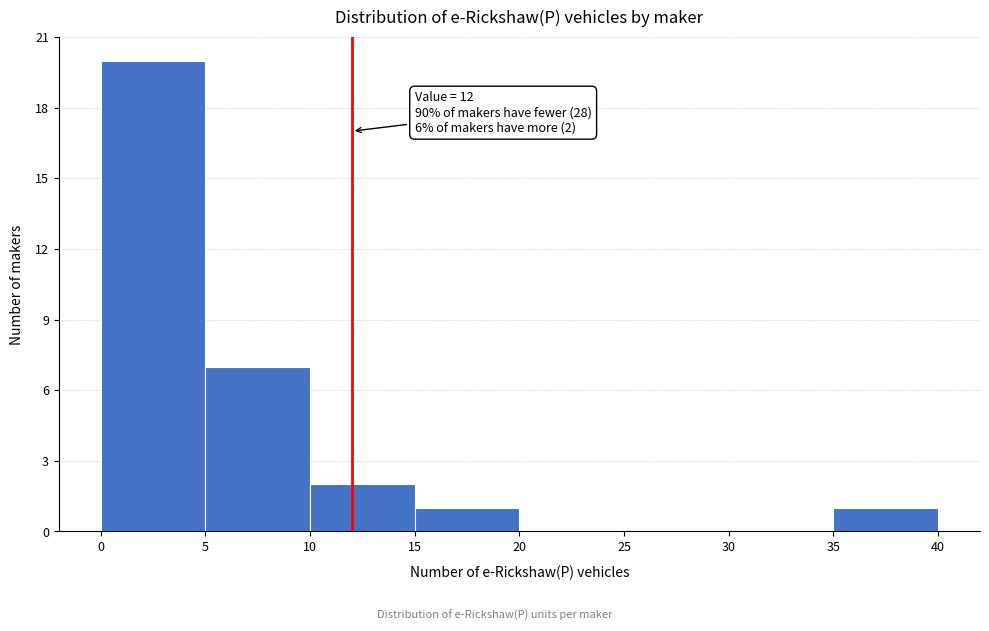

Over which range of the x-axis is the bar tallest?

0 to 5